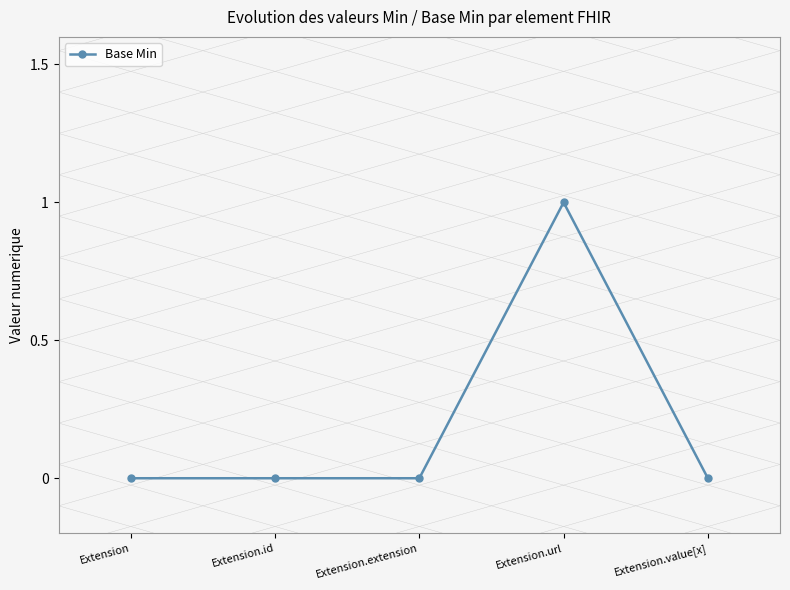

True or false: there are more than 0 points higher than both neighbors.

True